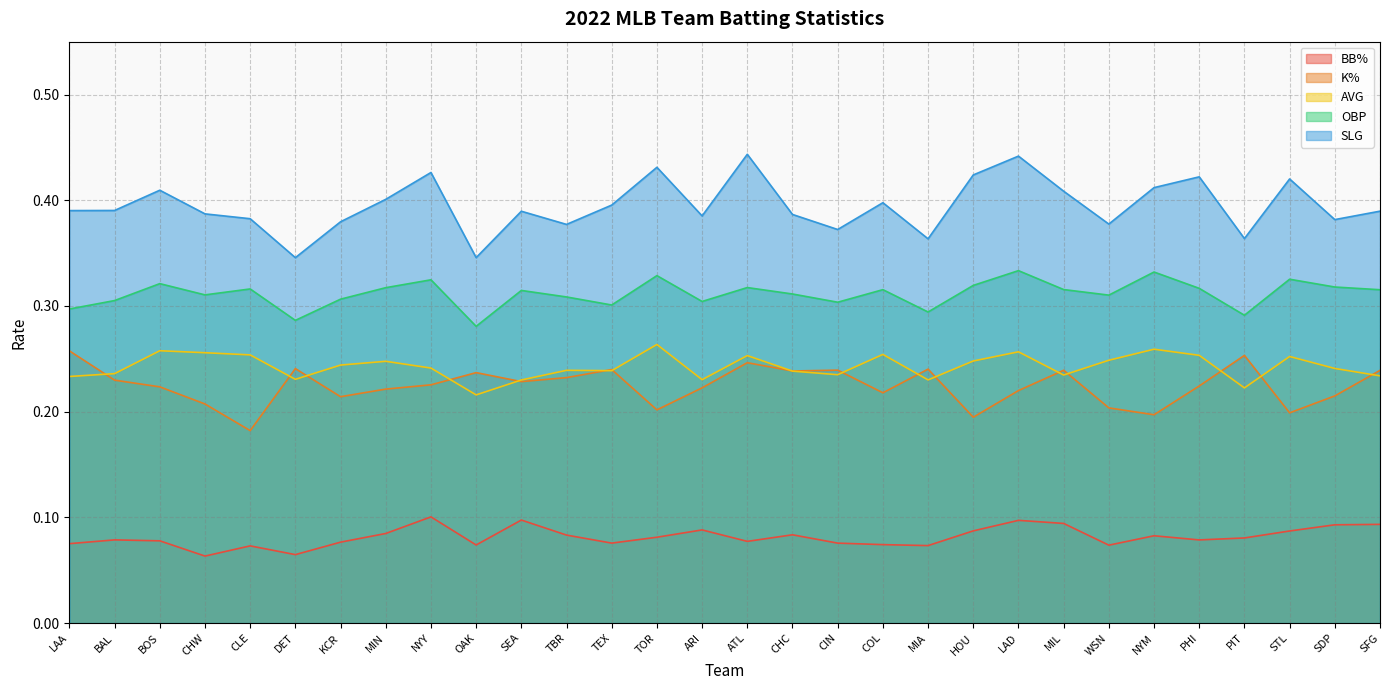

What position from the right is SEA?

20